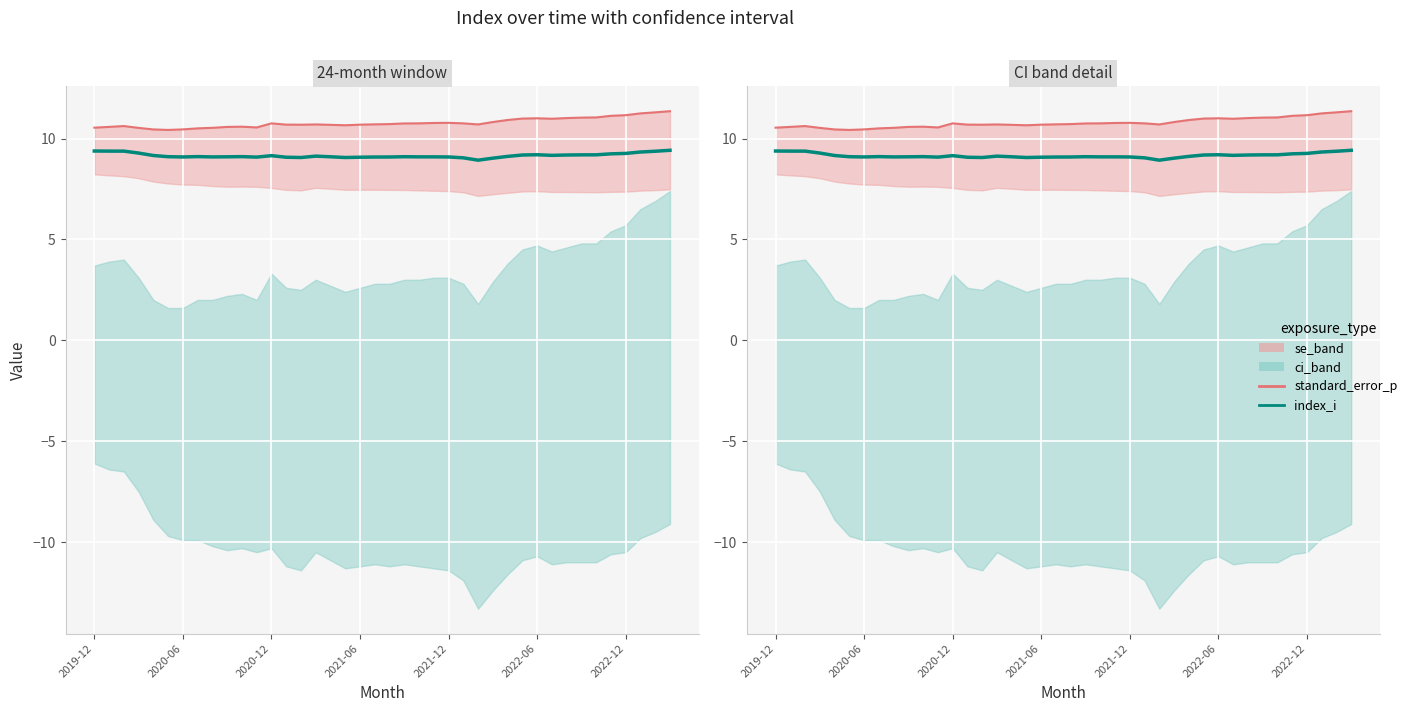

Between 8 and 12, which series saw the biggest shift?

standard_error_p